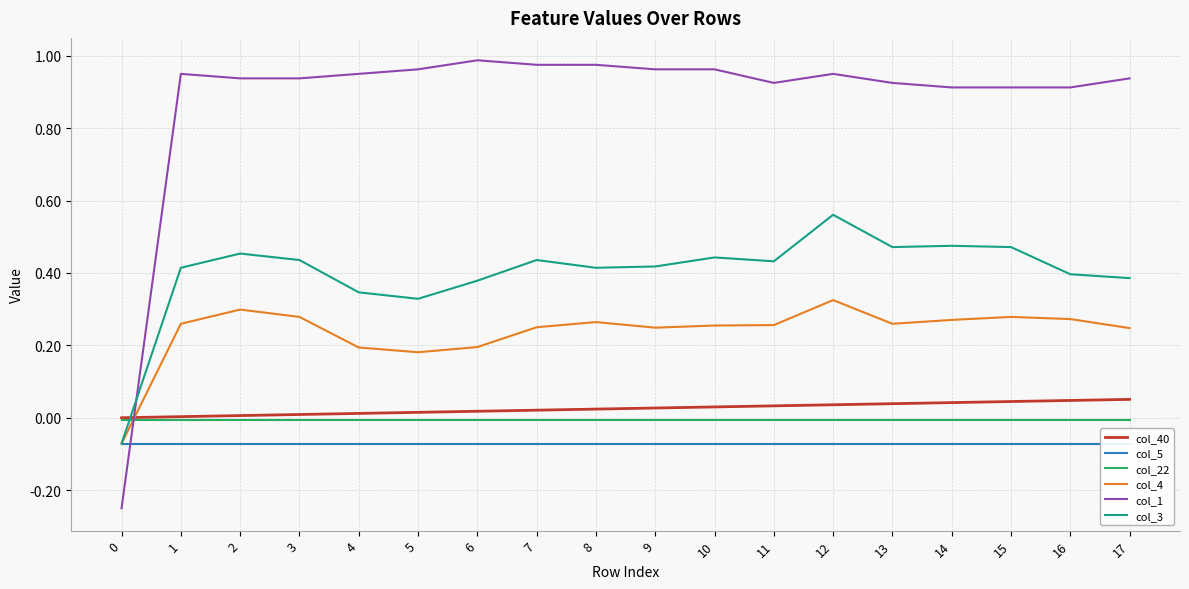

What is the difference between the highest and lowest values at 11?

1.0